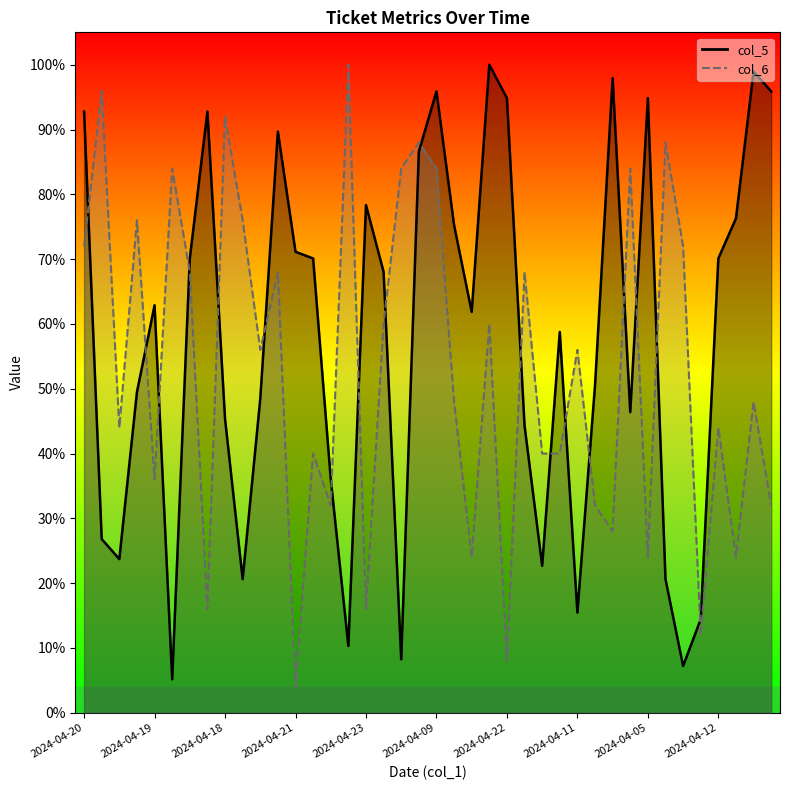

Is it true that col_6 equals 122.2 at 2024-04-20?

False